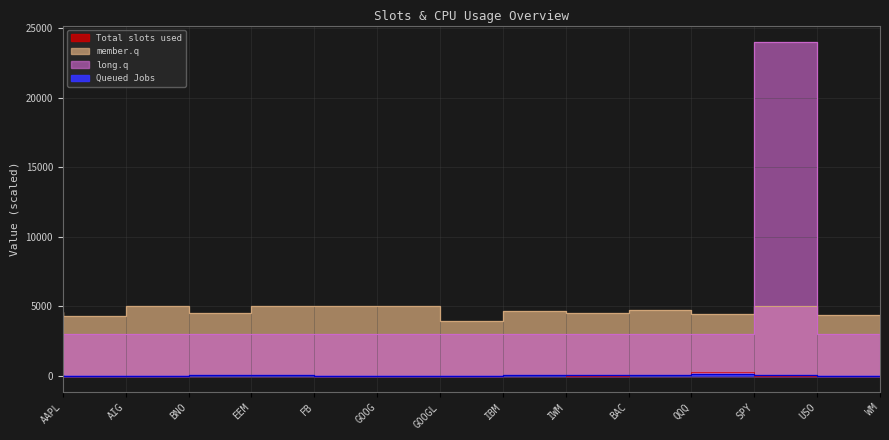

Which series changed the most between IWM and WM?

member.q